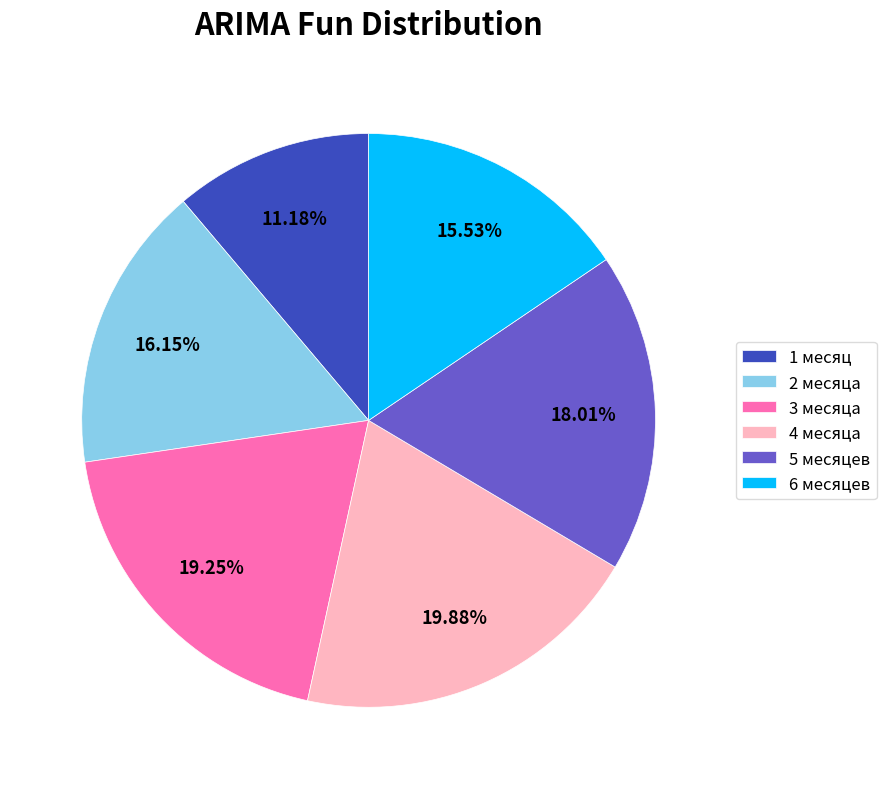

How much of the chart is everything except 1 месяц?

88.8%